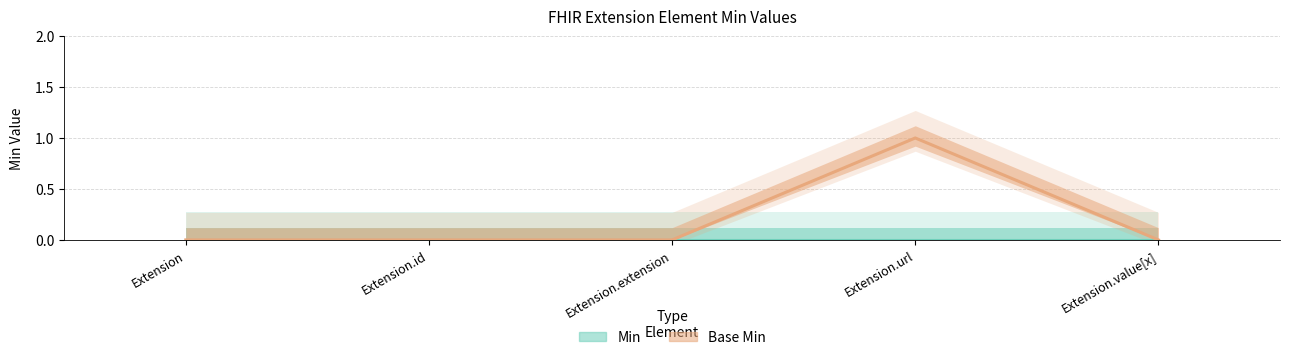

True or false: the data has more than 2 interior local peaks.

False